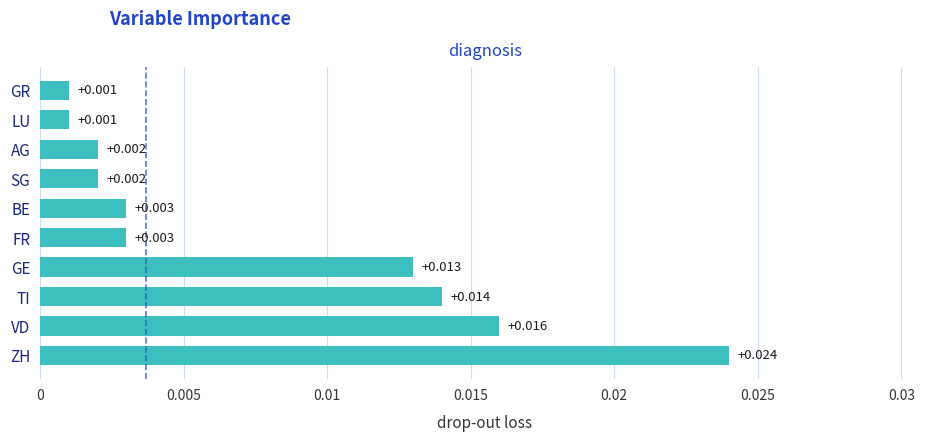

Which category has the highest value across all series?

ZH